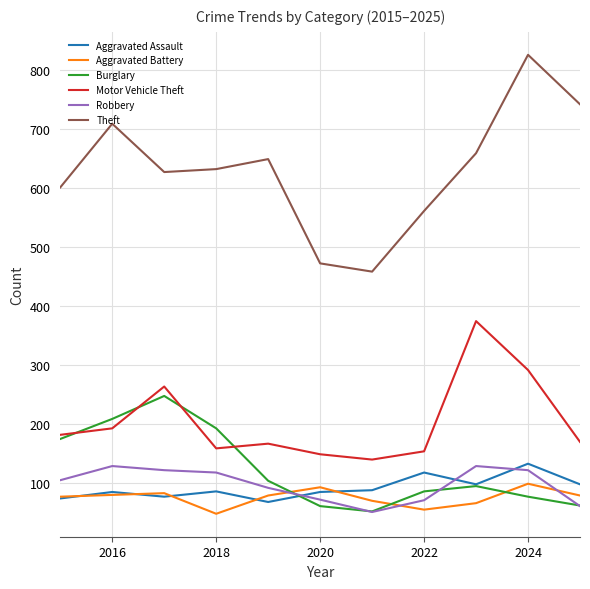

What is the difference between the maximum and minimum values in the Aggravated Battery series?

51